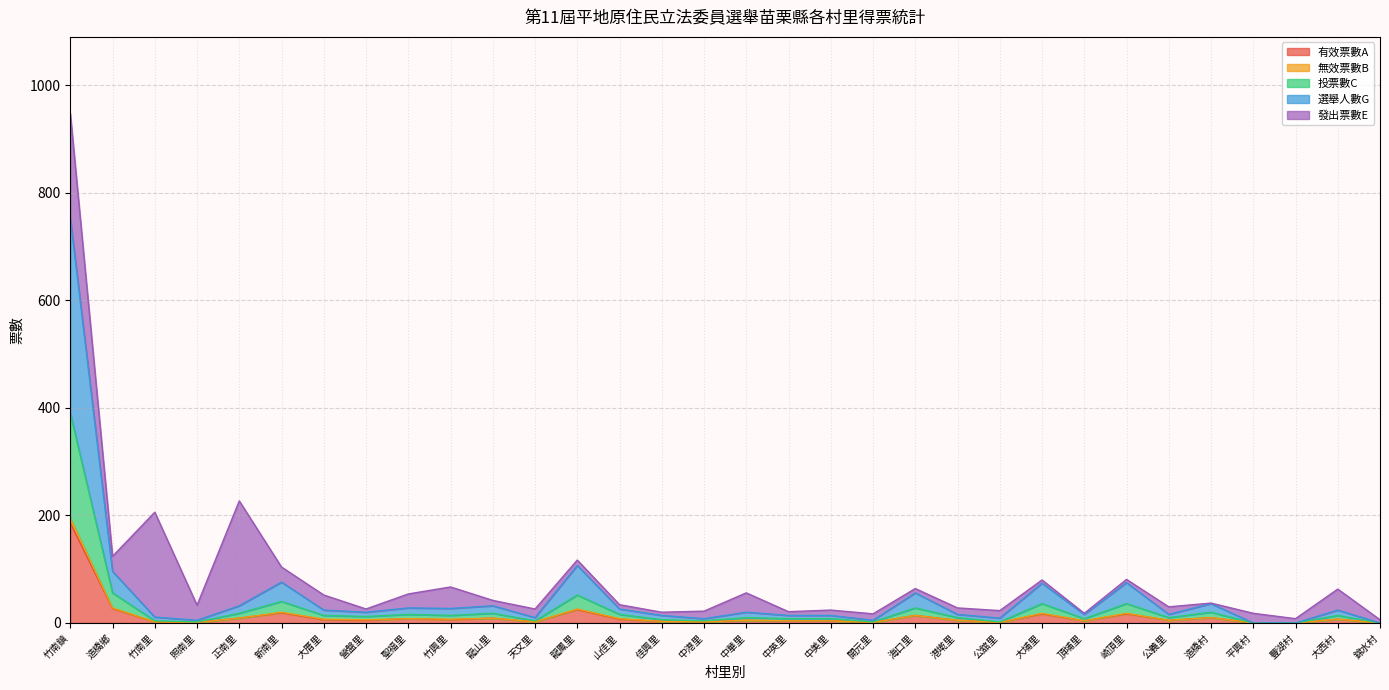

The value of 選舉人數G at 大西村 is 38. True or false?

False